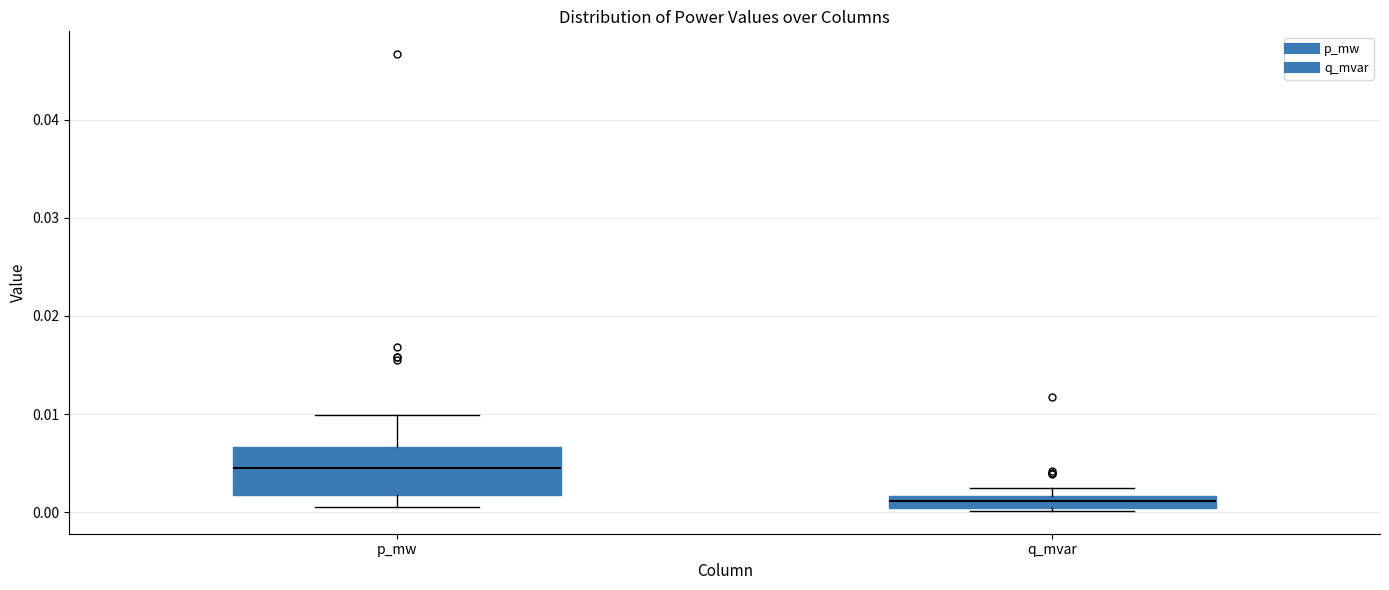

Which box has the lowest median line?

q_mvar